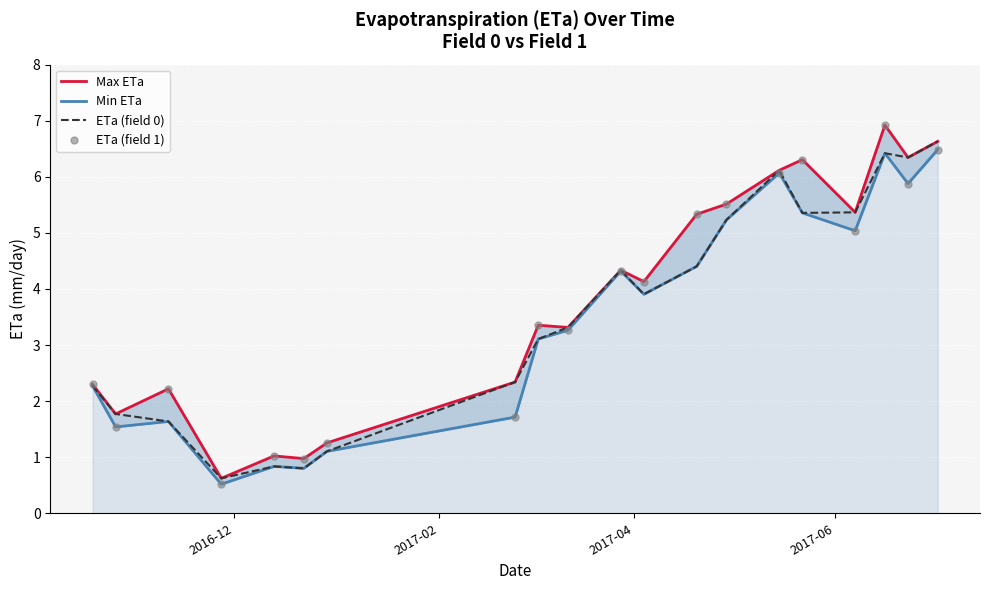

Is the value of ETa (field 0) at 17 greater than the value of Min ETa at 16?

Yes